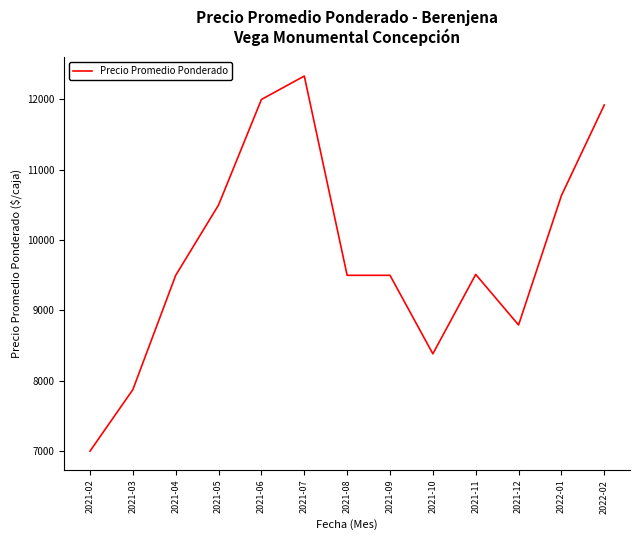

Which category has the highest value across all series?

2021-07